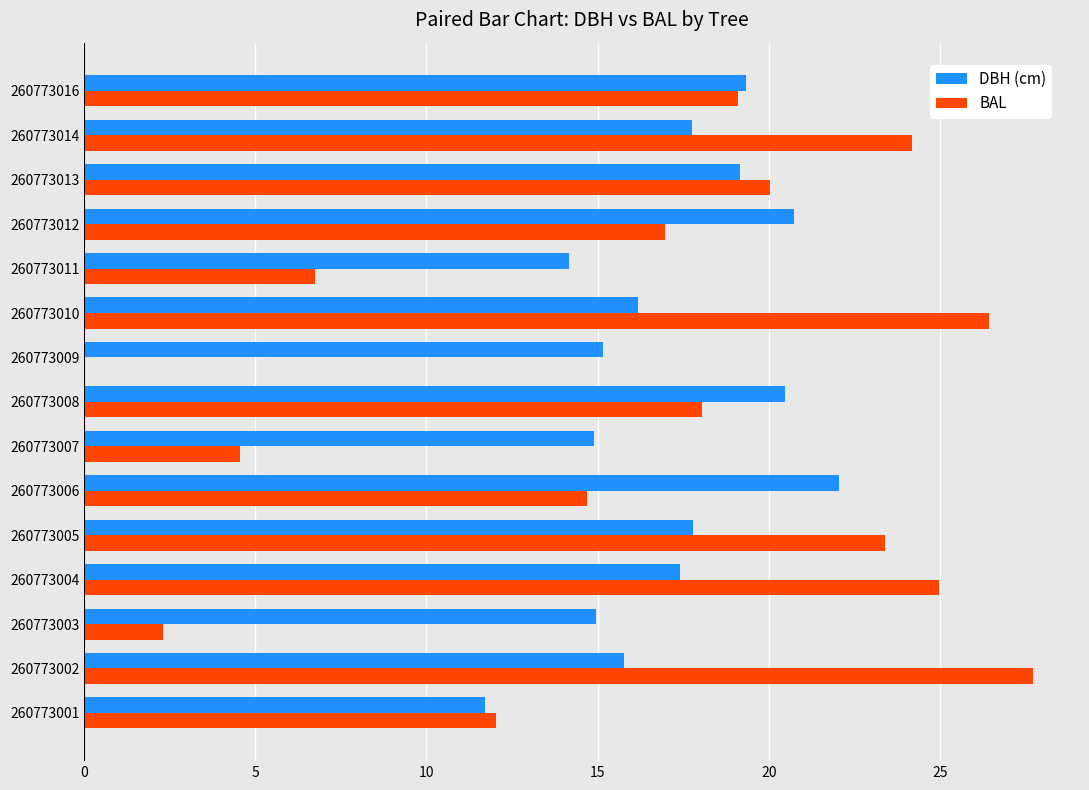

True or false: BAL has a value of 25.0 at 260773004.

True